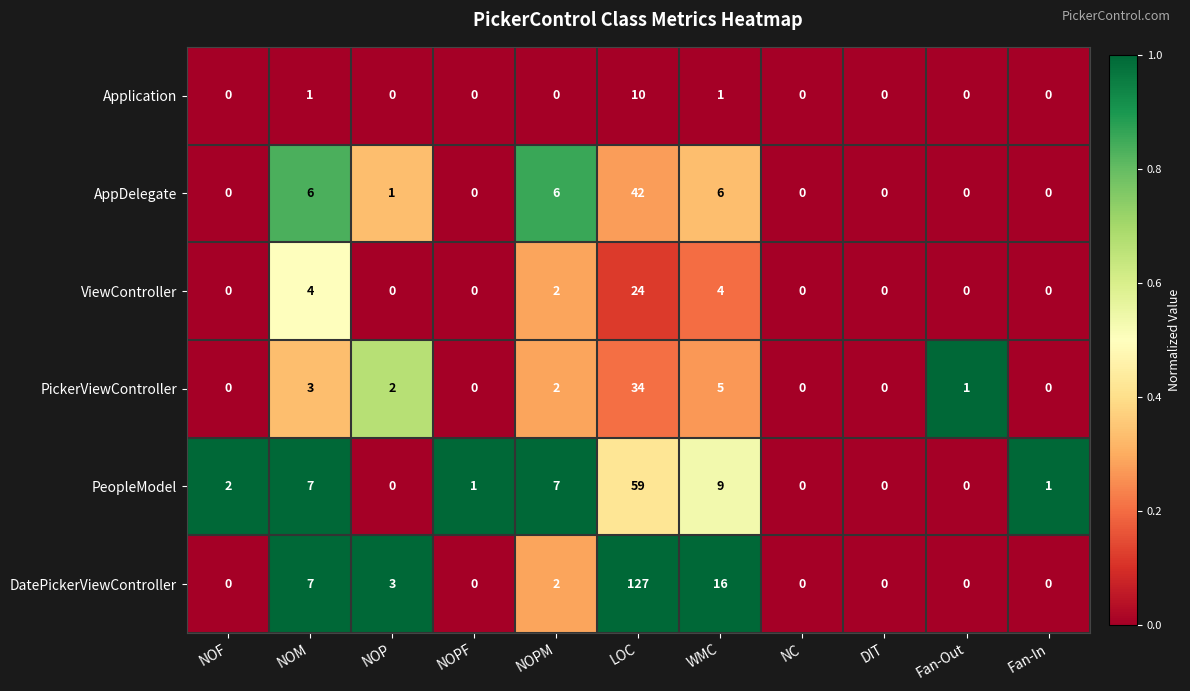

How many data points does each series have?

11